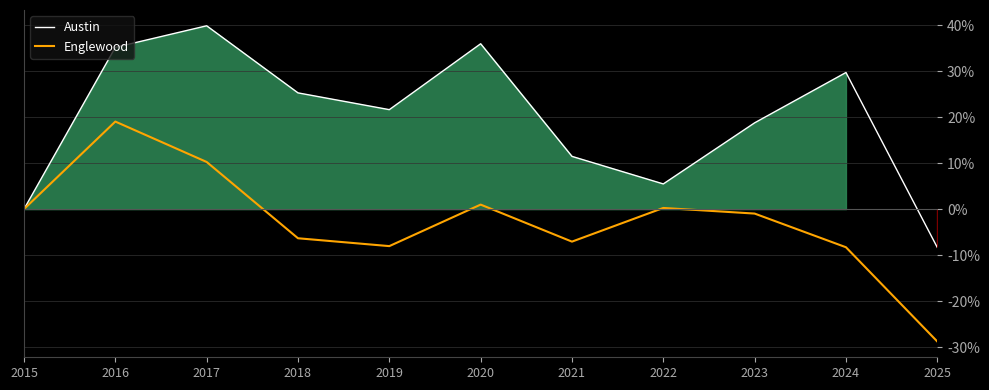

At 2017, list the series in order from smallest to largest.

Englewood, Austin